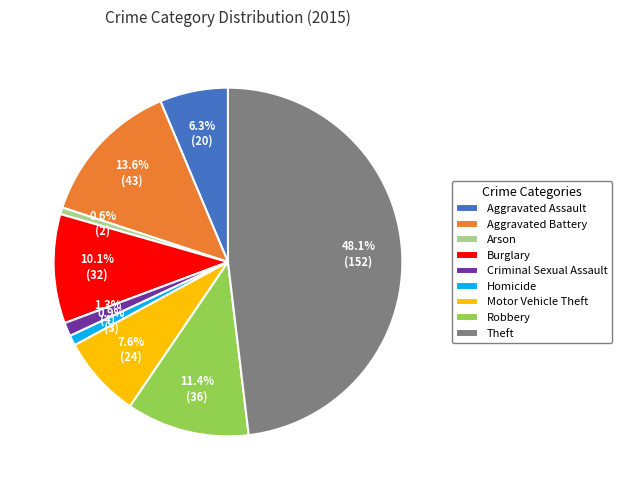

Does Arson represent more than half of the total?

No